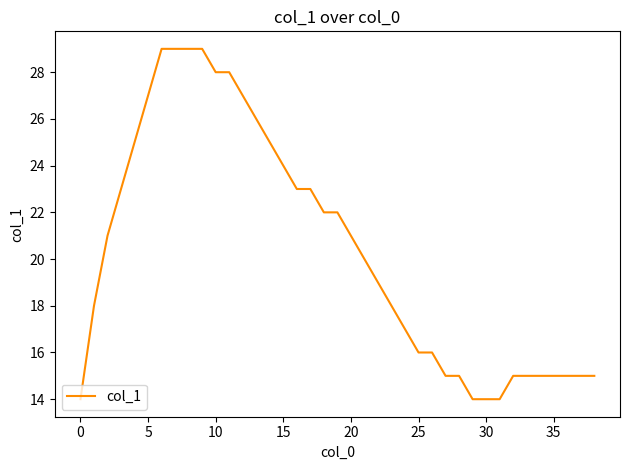

What is the greatest value displayed?

29